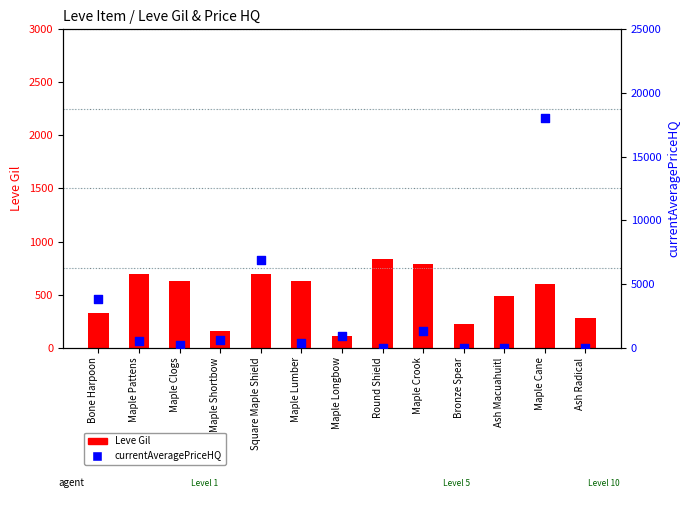

Which series has the largest Y range (max minus min)?

currentAveragePriceHQ